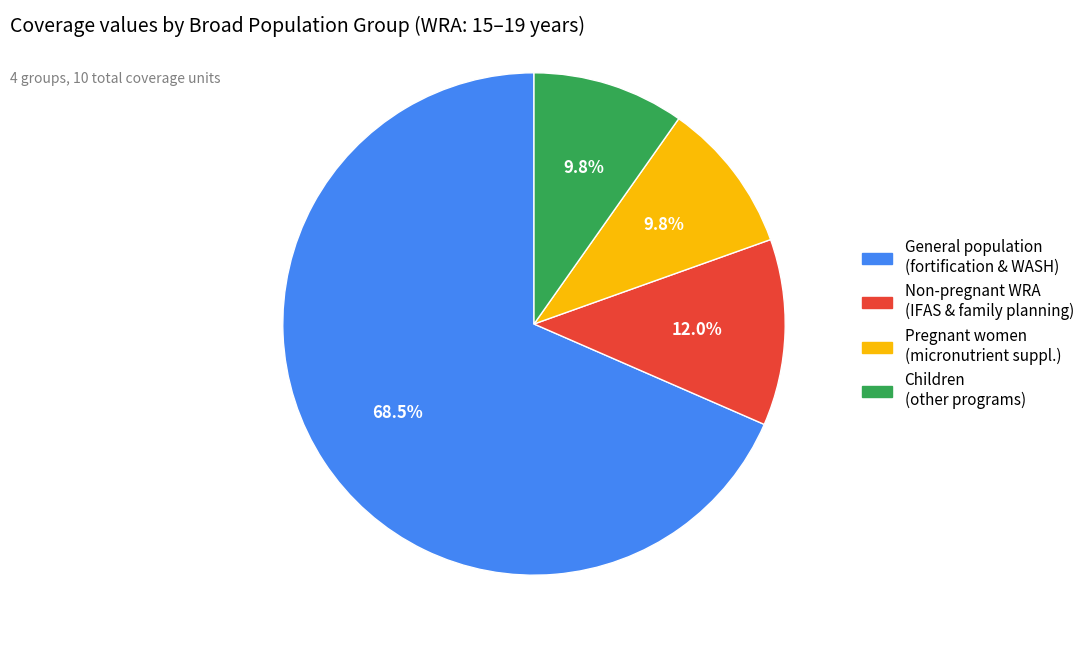

Is there a majority slice in this chart?

Yes